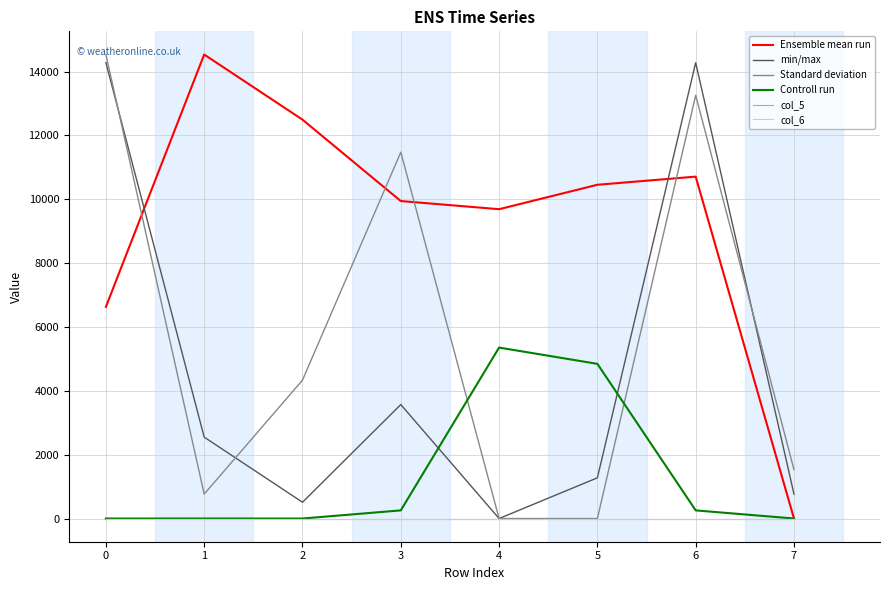

At which category is the sum across all series the highest?

6